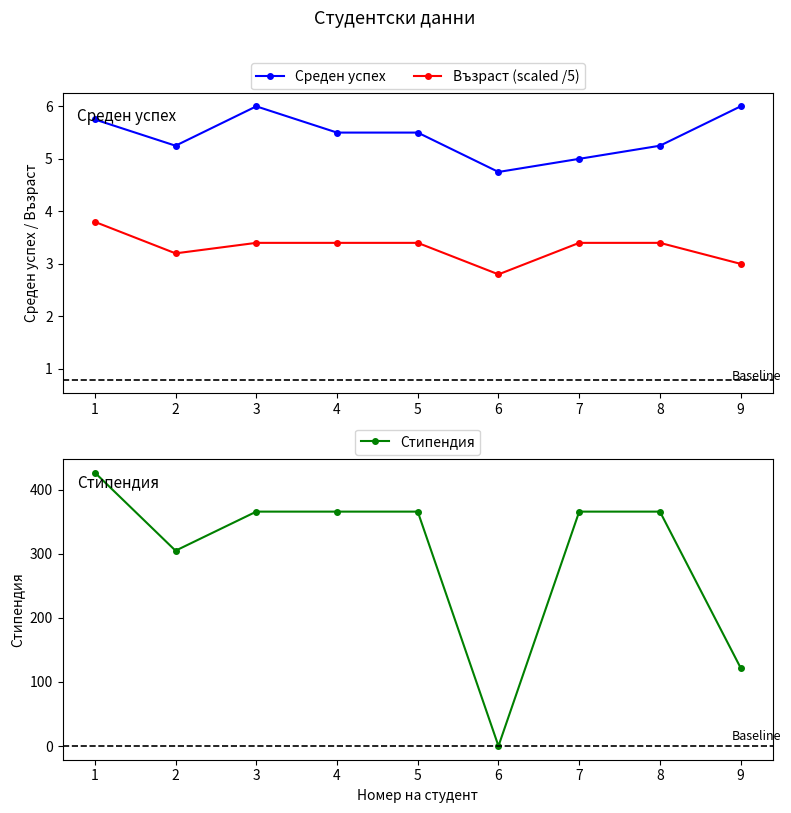

At 6, list the series in order from largest to smallest.

Среден успех, Възраст (scaled /5), Стипендия